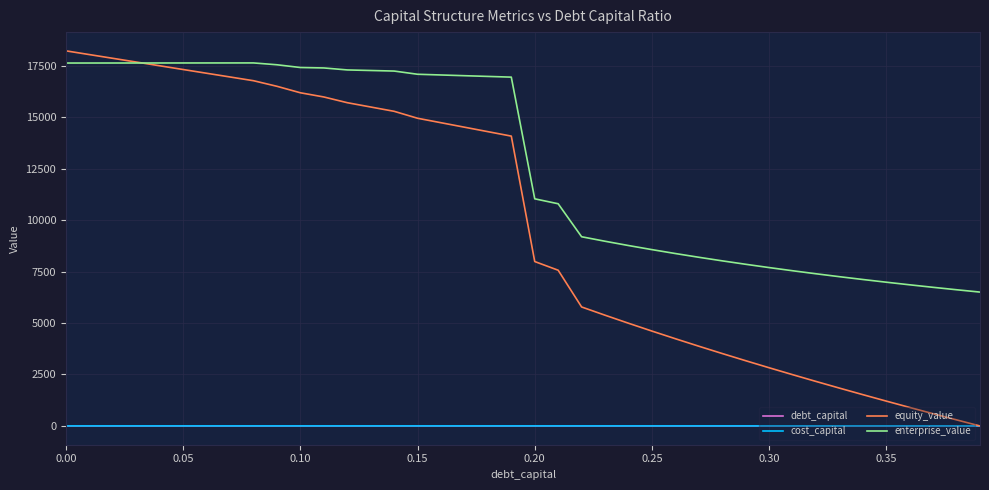

Which series has the largest total across all categories?

enterprise_value